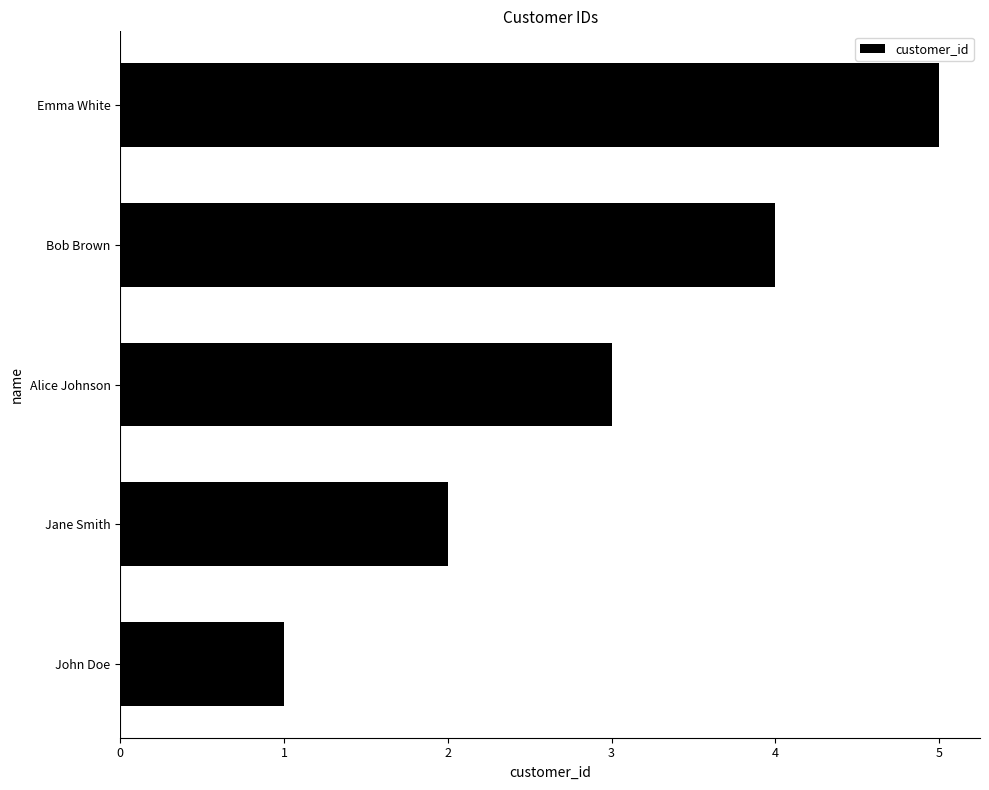

Which has a higher value, Emma White or John Doe?

Emma White